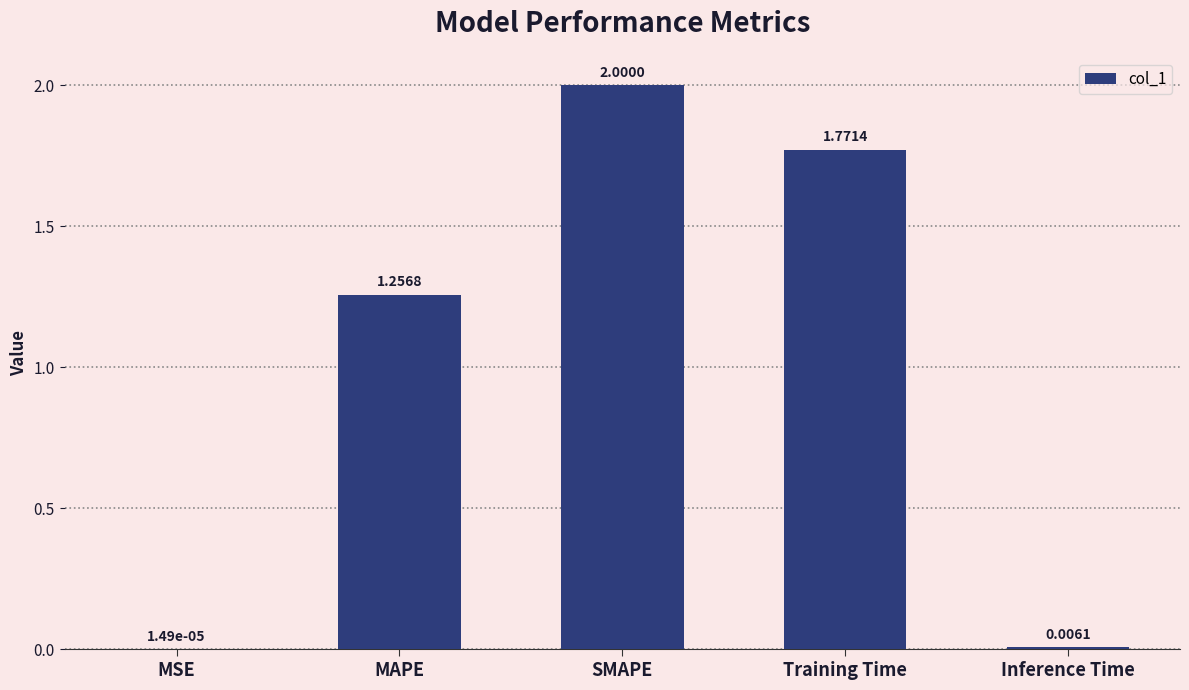

Count the number of values greater than 1.

3